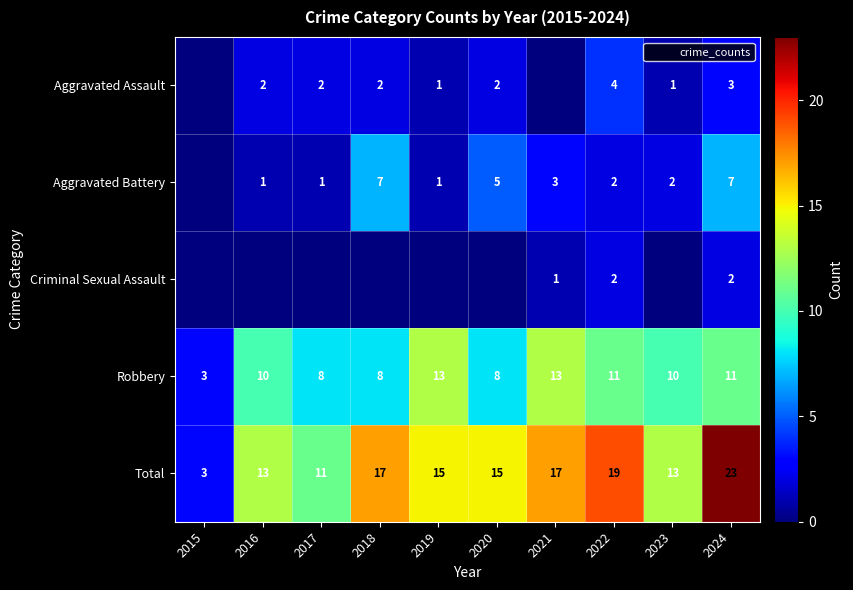

Which category has the highest value across all series?

2024